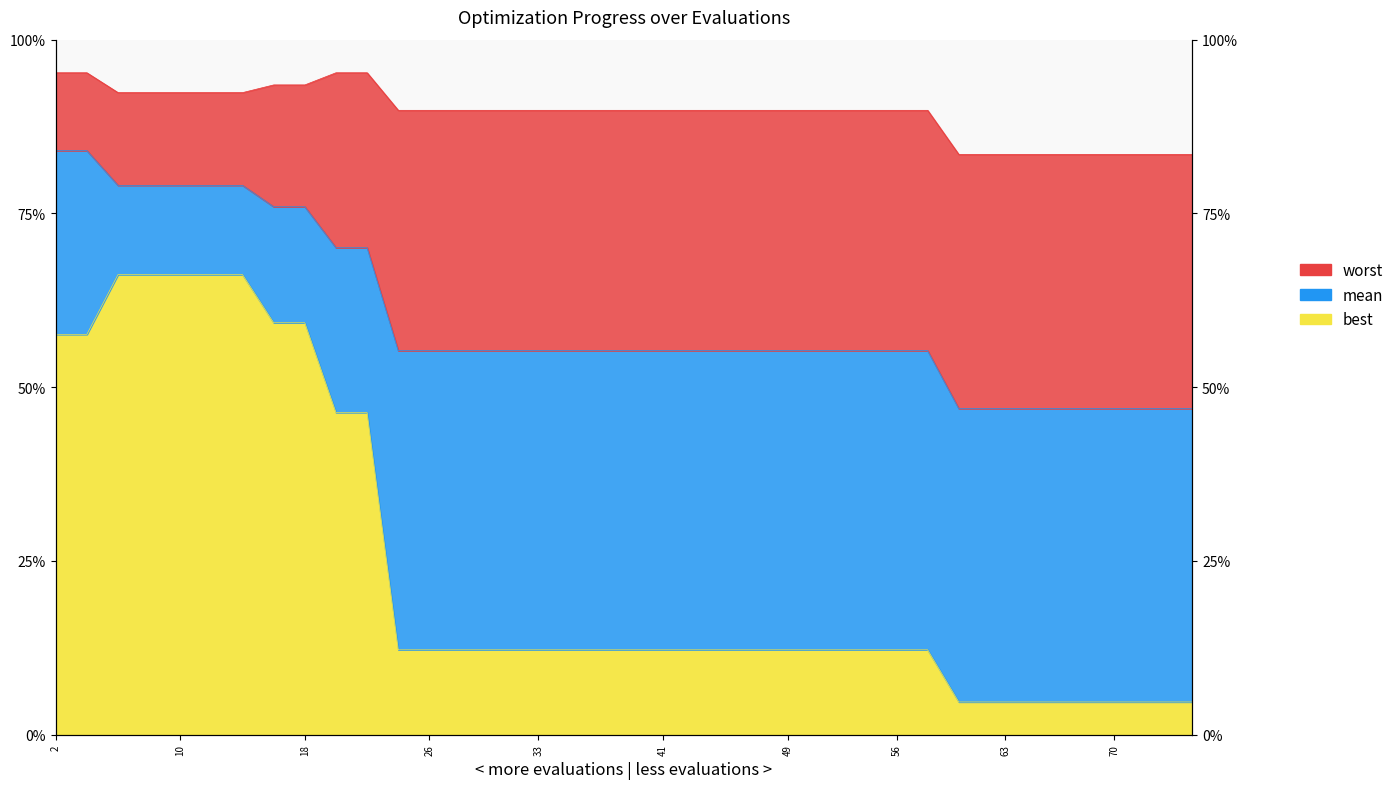

At which label is mean closest to 2?

60